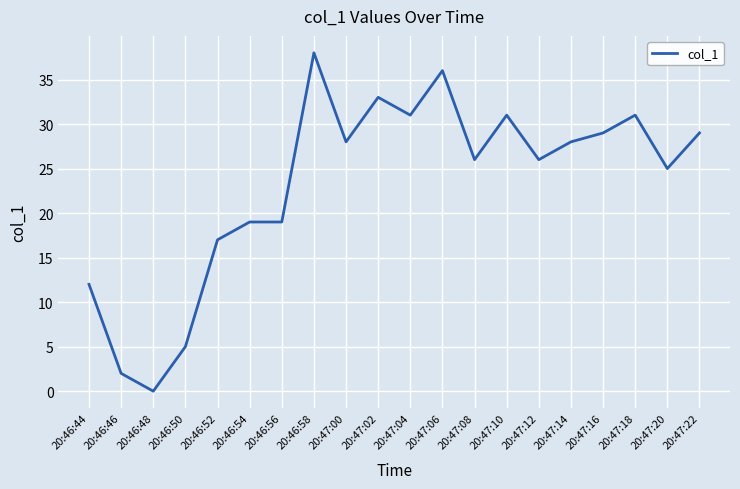

How many values are above zero?

19